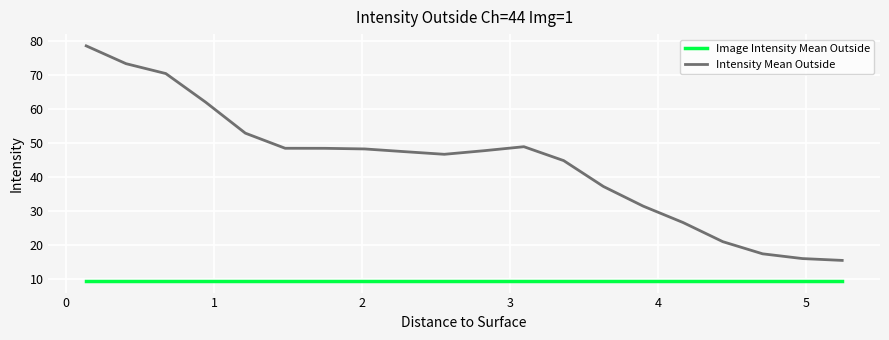

Which series has the widest spread of values?

Intensity Mean Outside